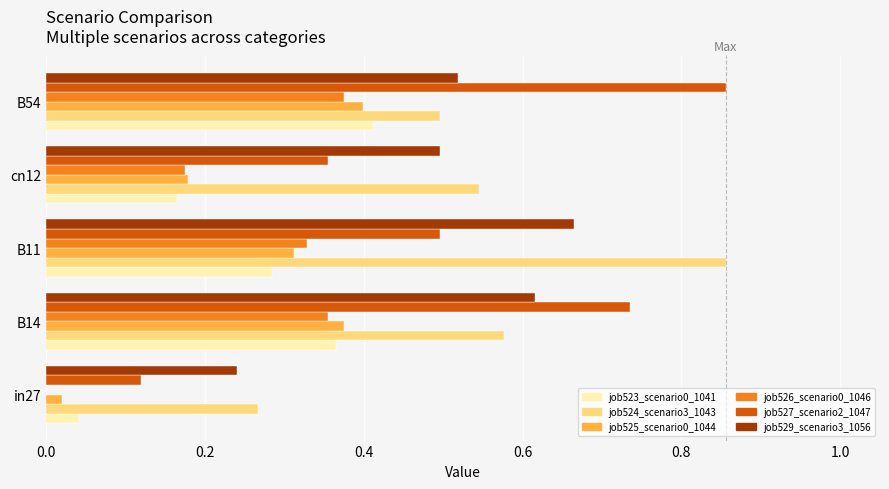

True or false: job526_scenario0_1046 has a value of 0.5 at B14.

False